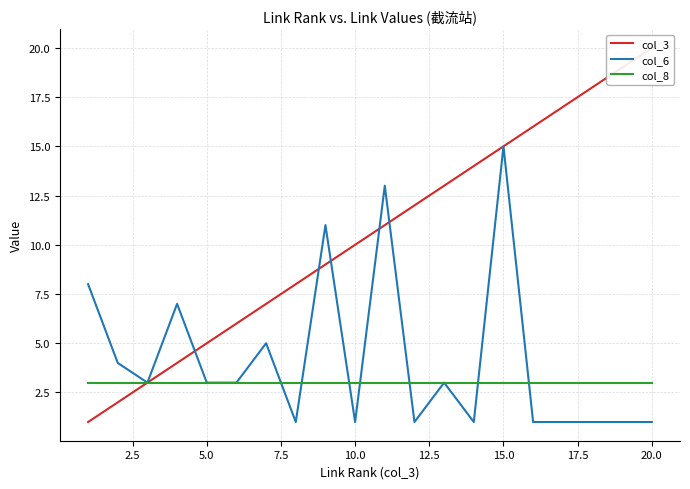

Reading left to right, what are all the values shown in this chart?

col_3: 1	2	3	4	5	6	7	8	9	10	11	12	13	14	15	16	17	18	19	20
col_6: 8	4	3	7	3	3	5	1	11	1	13	1	3	1	15	1	1	1	1	1
col_8: 3	3	3	3	3	3	3	3	3	3	3	3	3	3	3	3	3	3	3	3